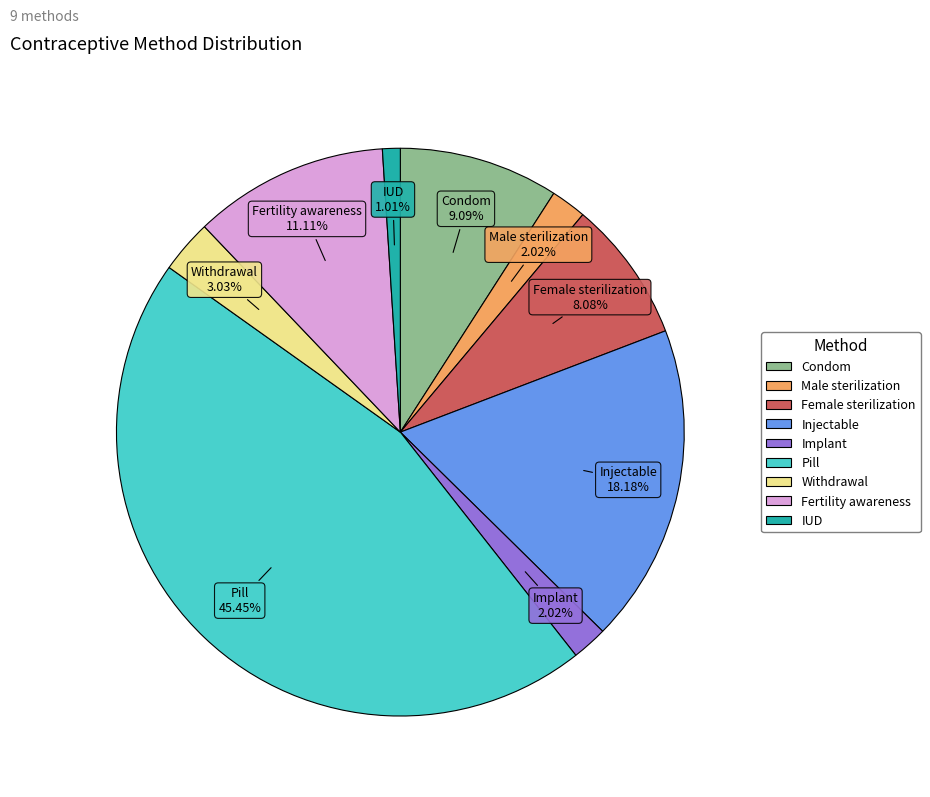

Does any single category account for the majority?

No